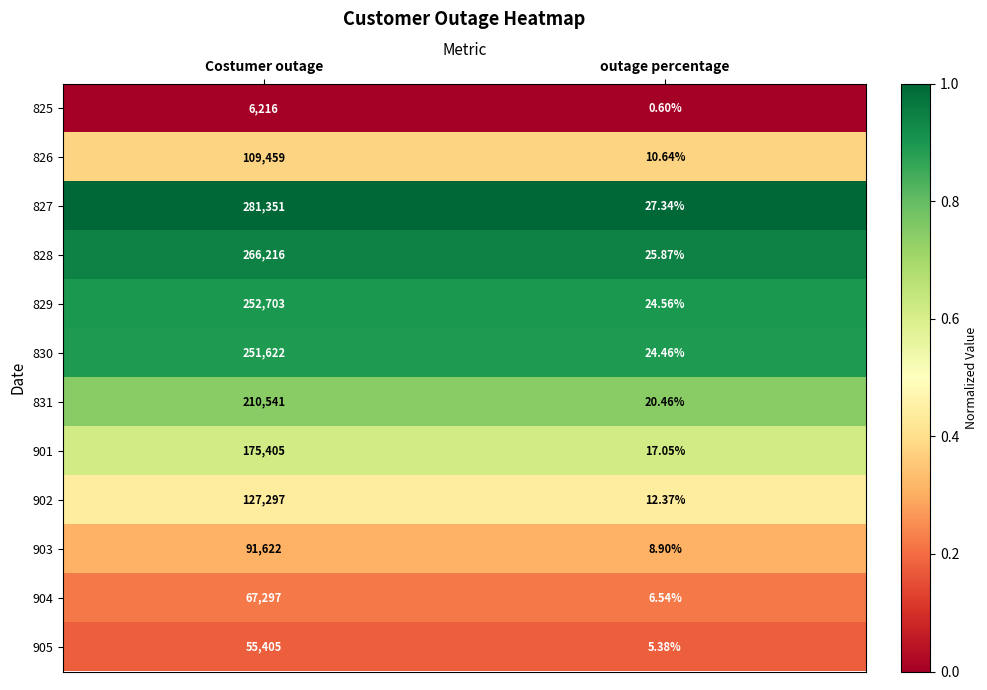

What is the difference between the highest and lowest values at outage percentage?

26.7